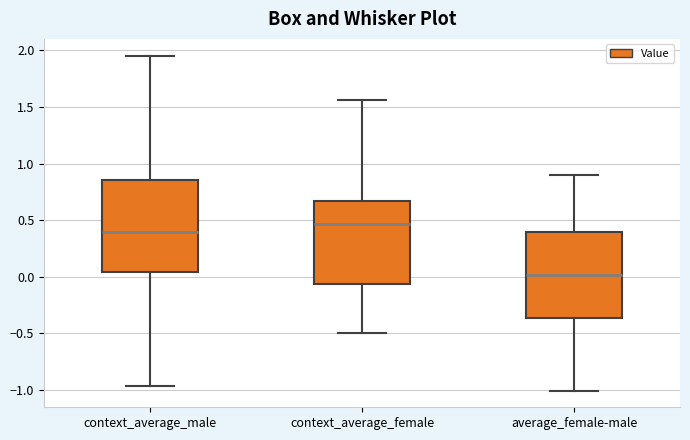

Which box's median line is the highest?

context_average_female